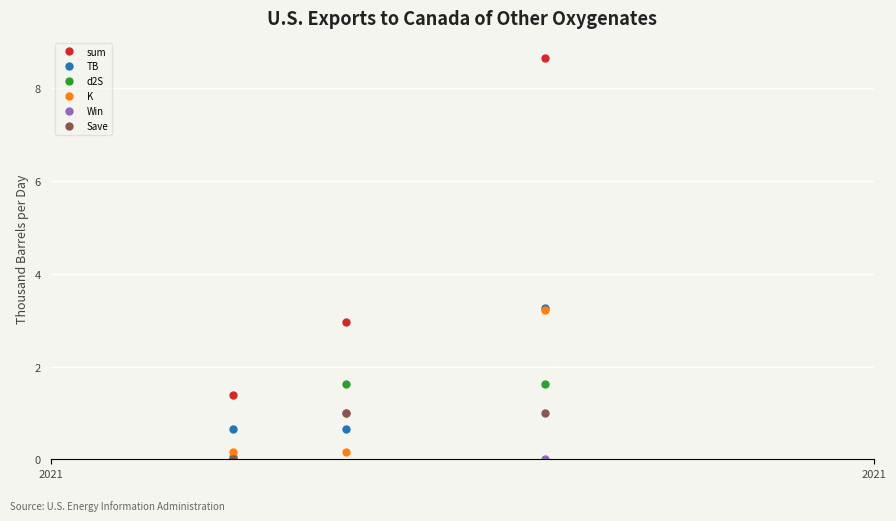

Which series has the widest spread of values?

sum